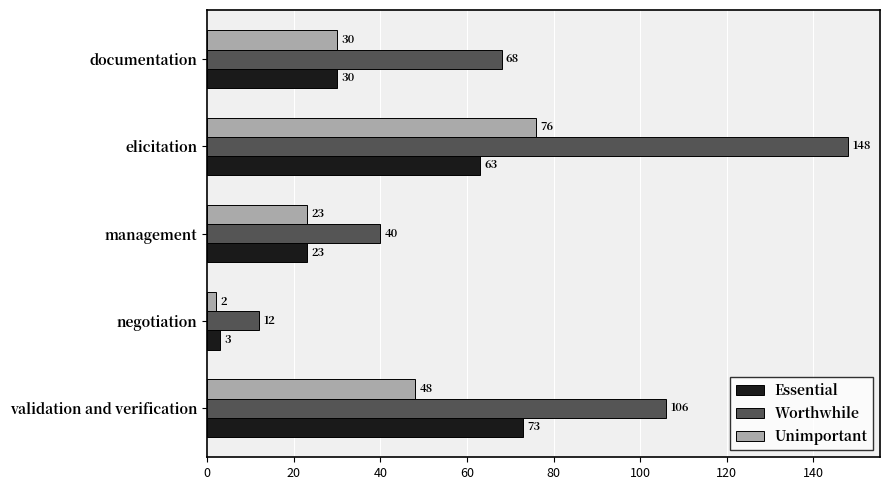

What is the difference between the second highest and minimum values in the Worthwhile series?

94